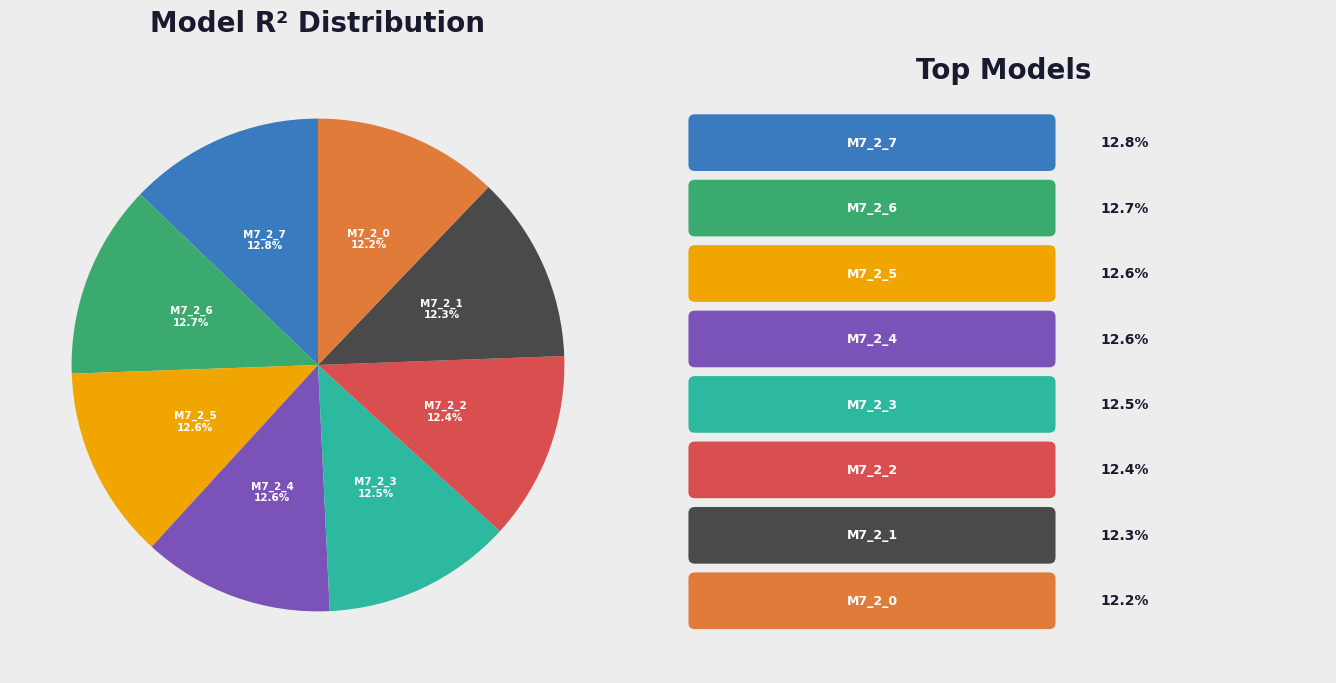

To the nearest percent, what is the difference between the largest and smallest slice percentages?

1%